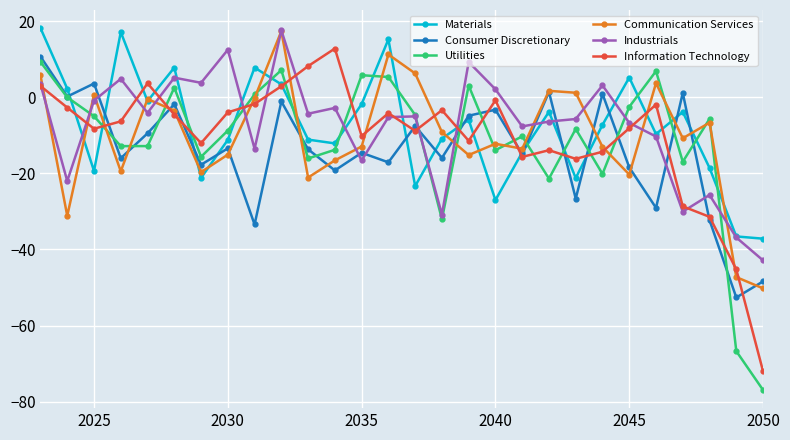

How many values in Materials are above zero?

8